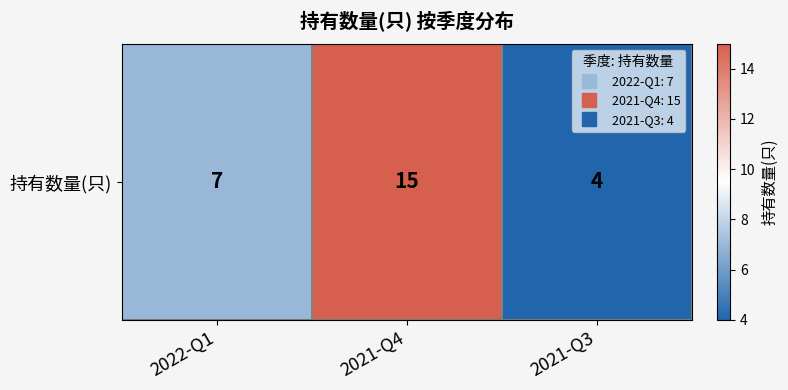

What is the sum of all values?

26